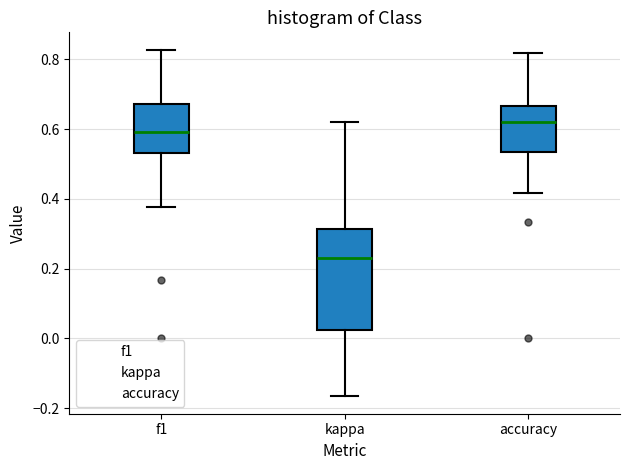

Where does the median line of the box for kappa sit on the y-axis? The values are not printed on the chart, so give them approximately, as read against the axis.

0.24